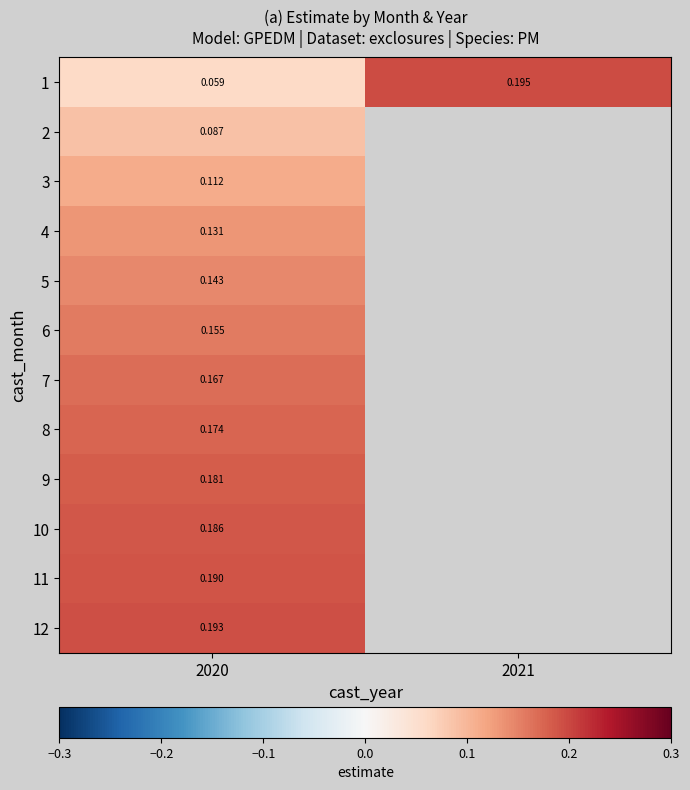

Is the value of 9 at 2020 greater than the value of 6 at 2020?

Yes